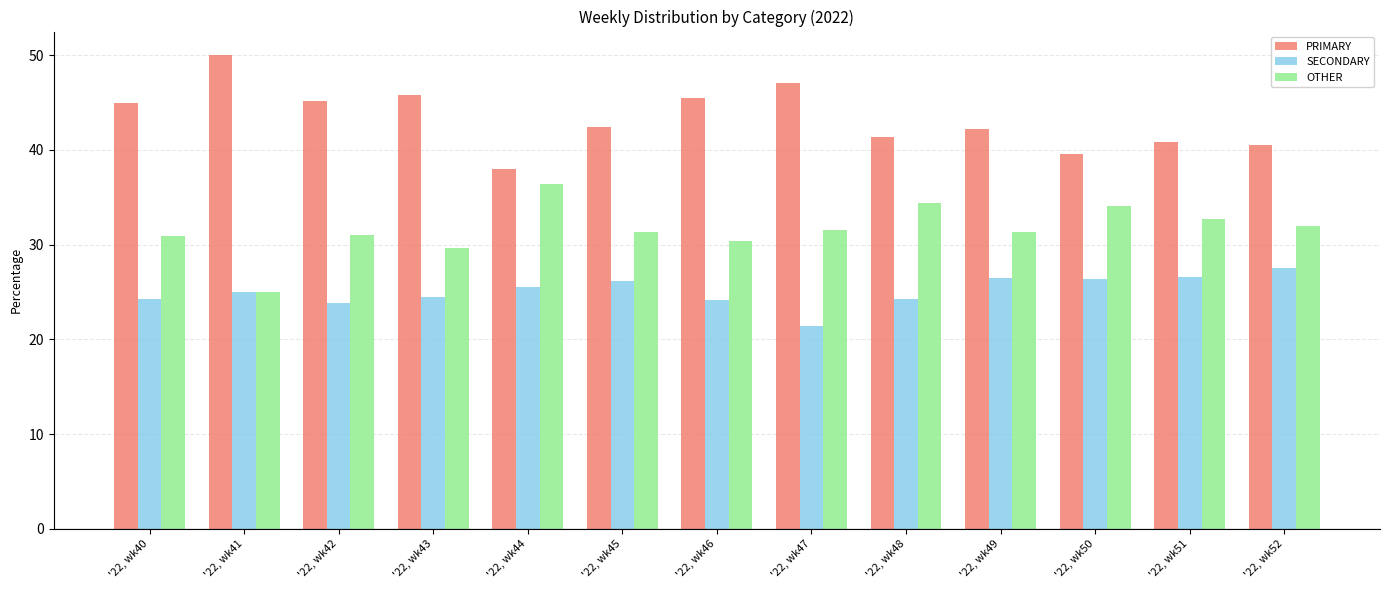

What is the spread (max minus min) of values at '22, wk52?

13.0